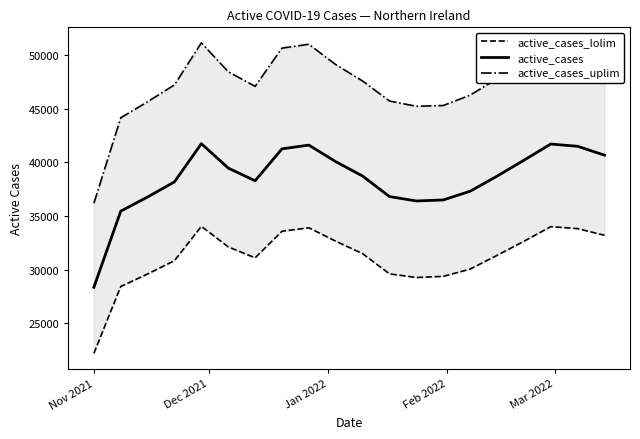

True or false: active_cases_lolim has more than 2 interior local peaks.

True